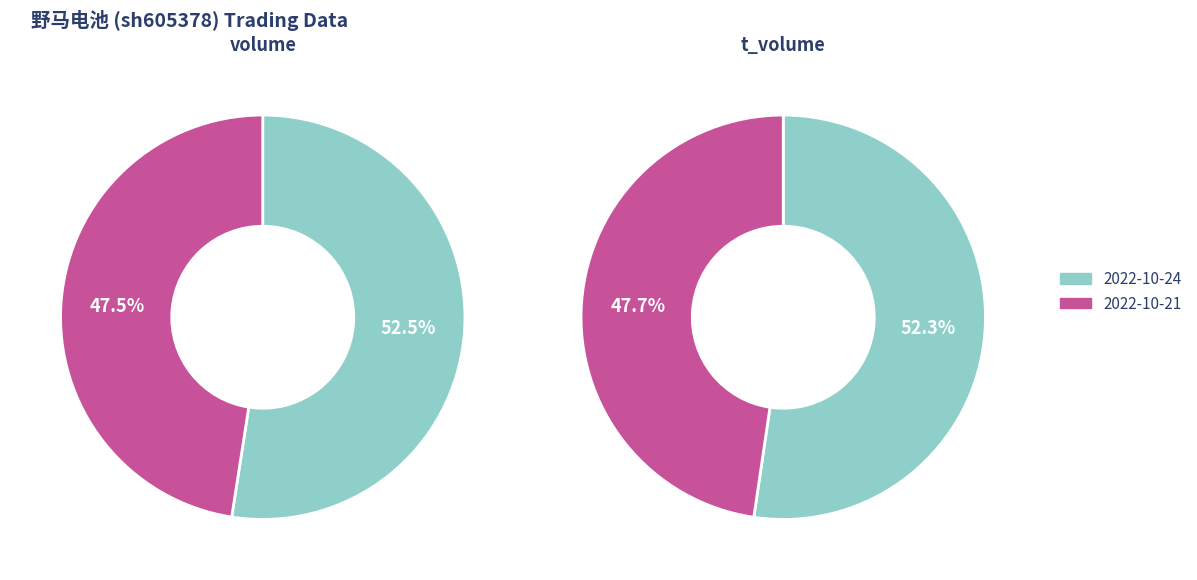

To the nearest percent, what portion does 2022-10-21 represent?

48%